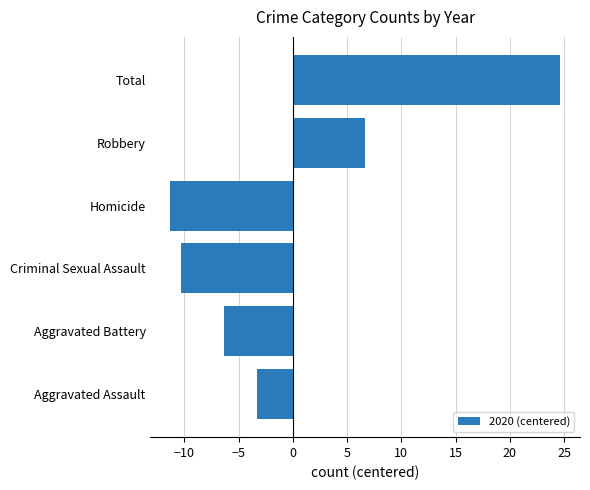

What is the difference between the second highest and minimum values?

18.0